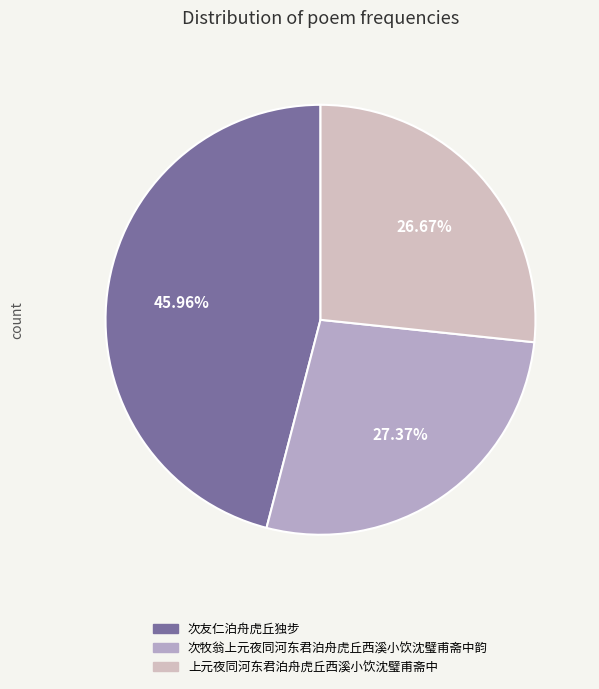

What percentage is the 次牧翁上元夜同河东君泊舟虎丘西溪小饮沈璧甫斋中韵 slice, to the nearest percent?

27%